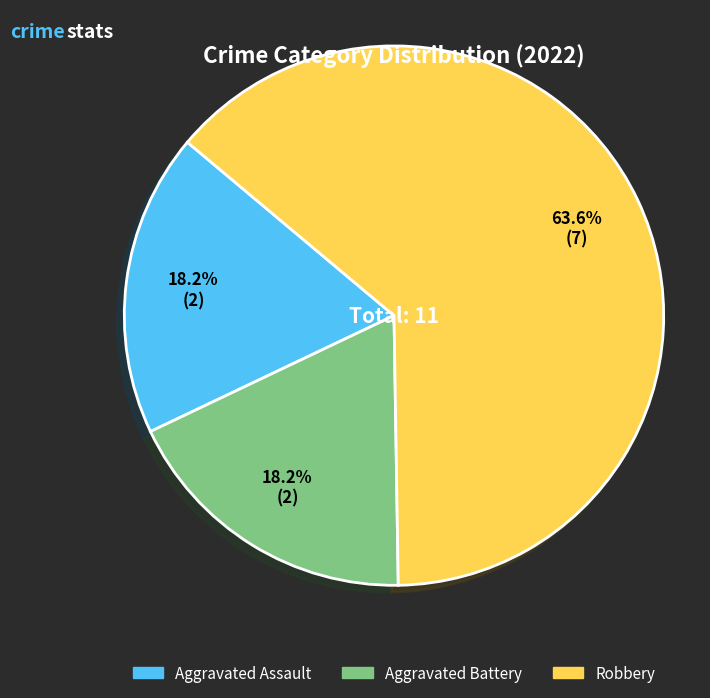

Between Aggravated Assault and Robbery, which is larger?

Robbery